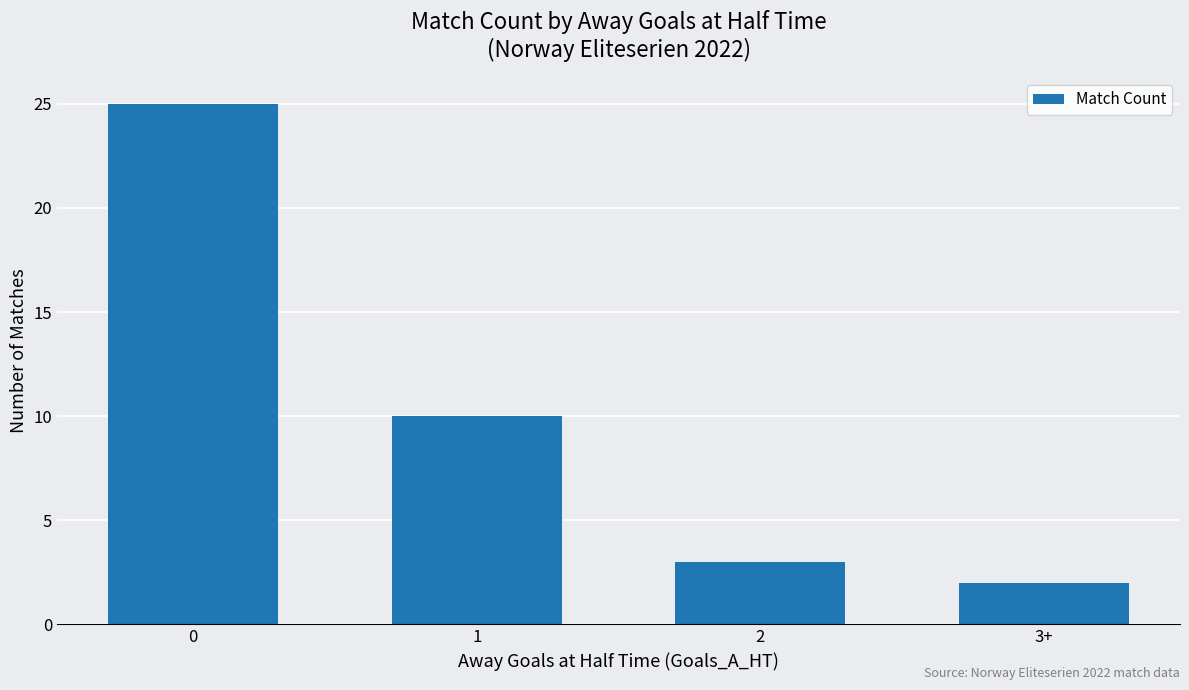

What is the label of the 2nd bar from the right?

2